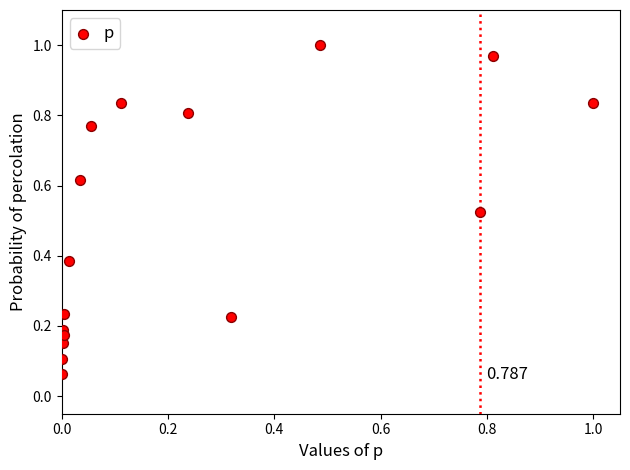

How many points are shown in the scatter plot?

16